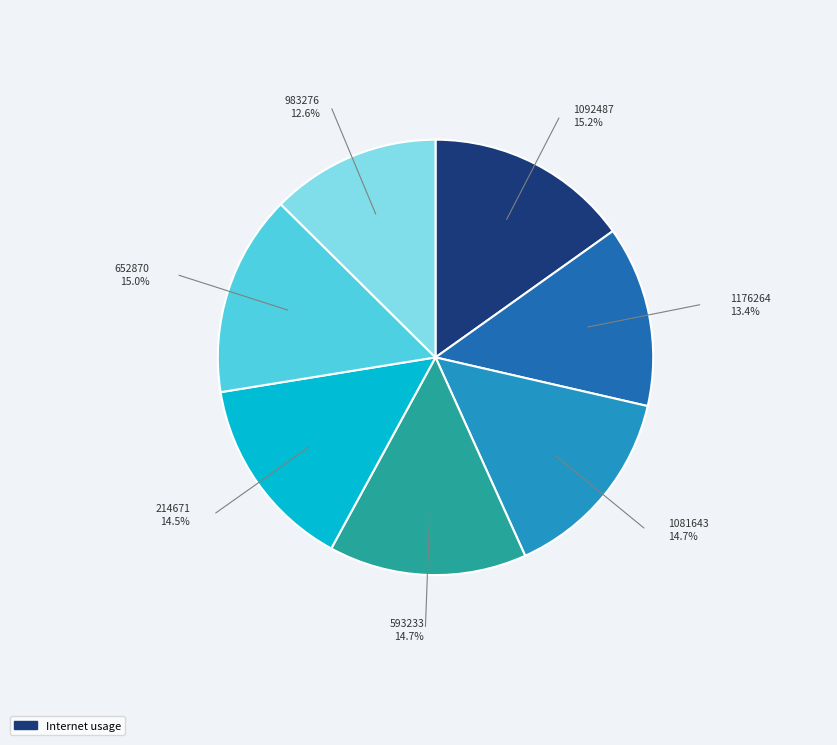

Is there any slice that represents more than half of the pie?

No